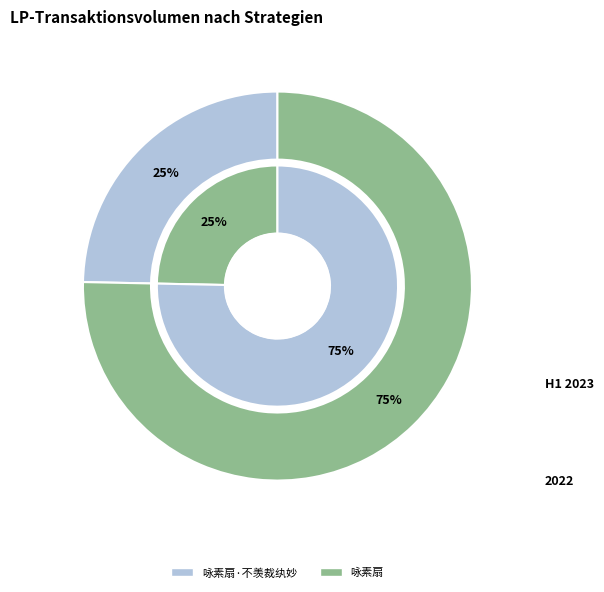

Does any single category account for the majority?

Yes